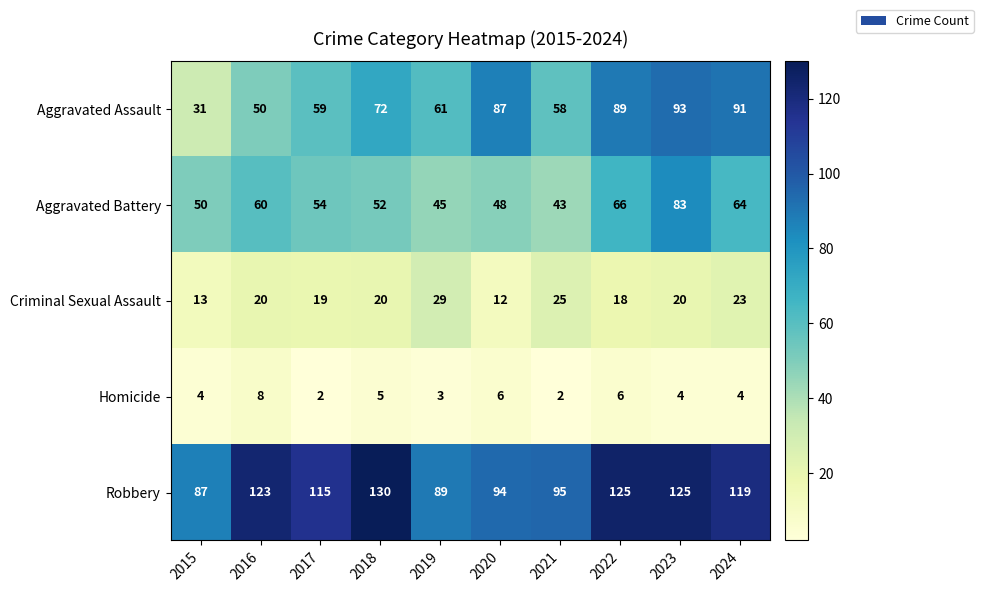

What is the sum of the Aggravated Assault values at 2023 and 2021?

151